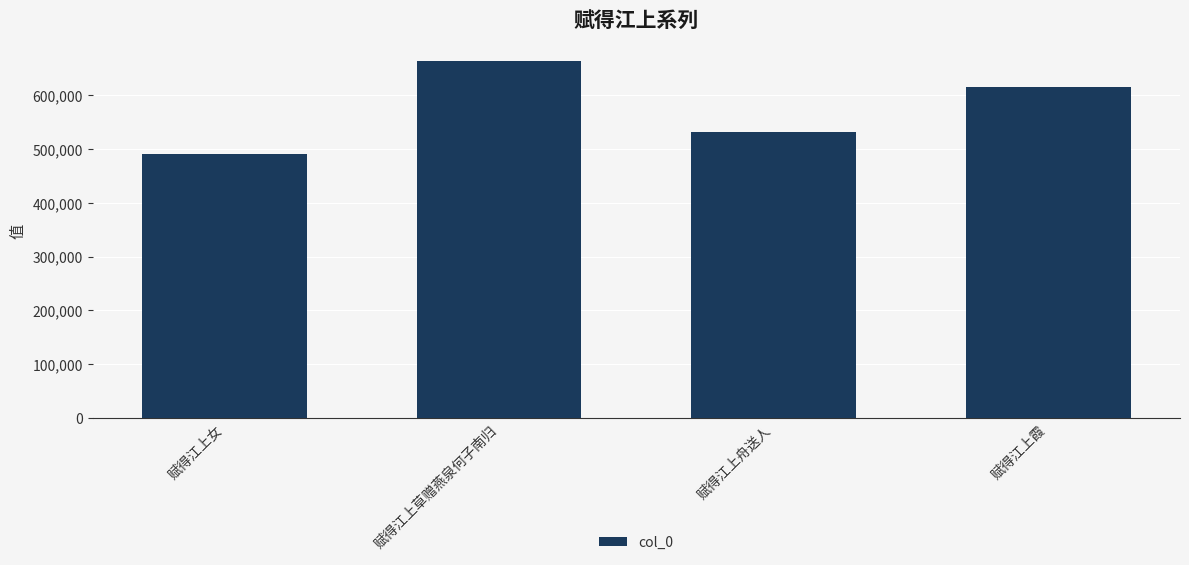

How many bars are there in total?

4